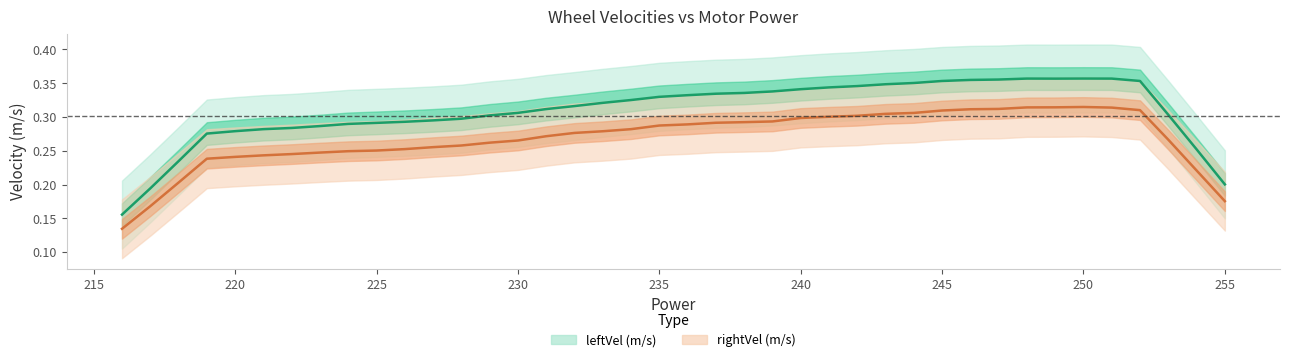

What is the maximum value for leftVel (m/s)?

0.4